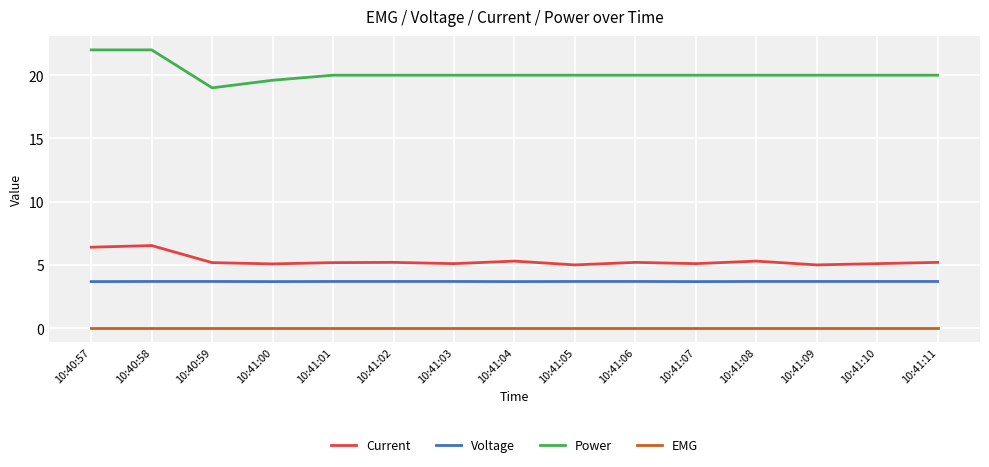

How many series are shown in this chart?

4